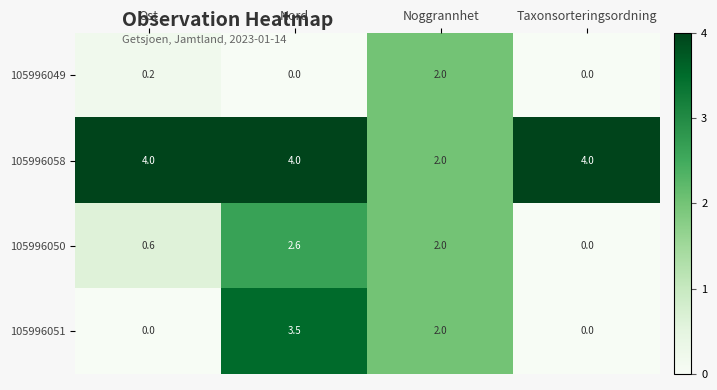

What is the difference between the maximum and minimum values in the 105996050 series?

2.6